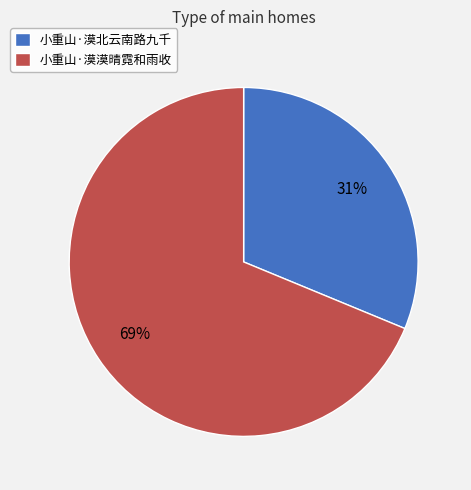

What is the majority slice?

小重山·漠漠晴霓和雨收